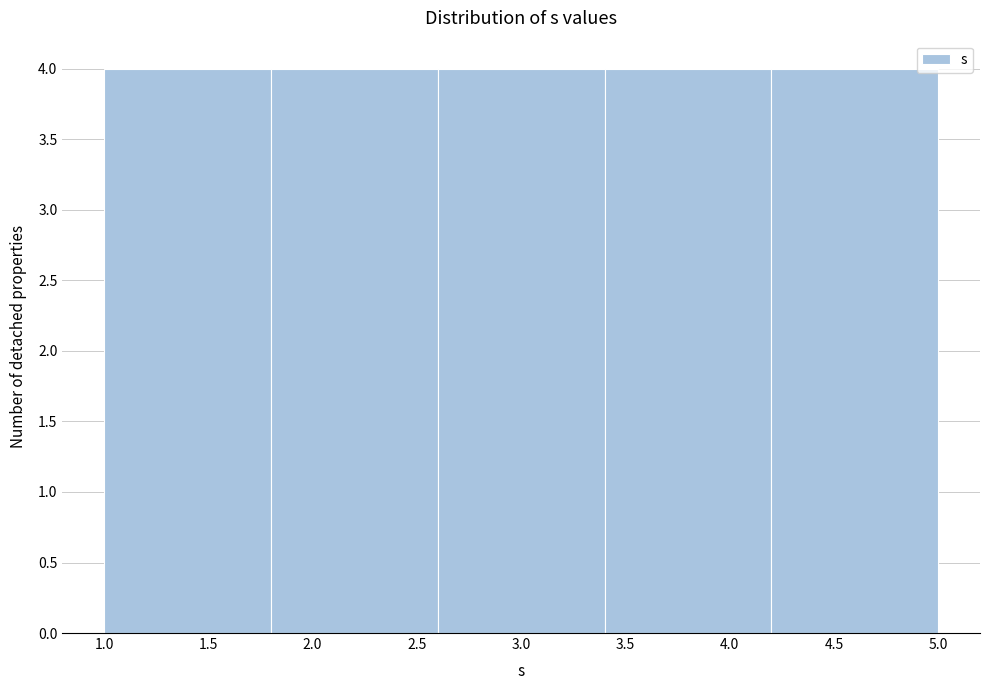

What is the height of the bar covering 3.4 to 4.2 on the x-axis? The values are not printed on the chart, so give them approximately, as read against the axis.

4